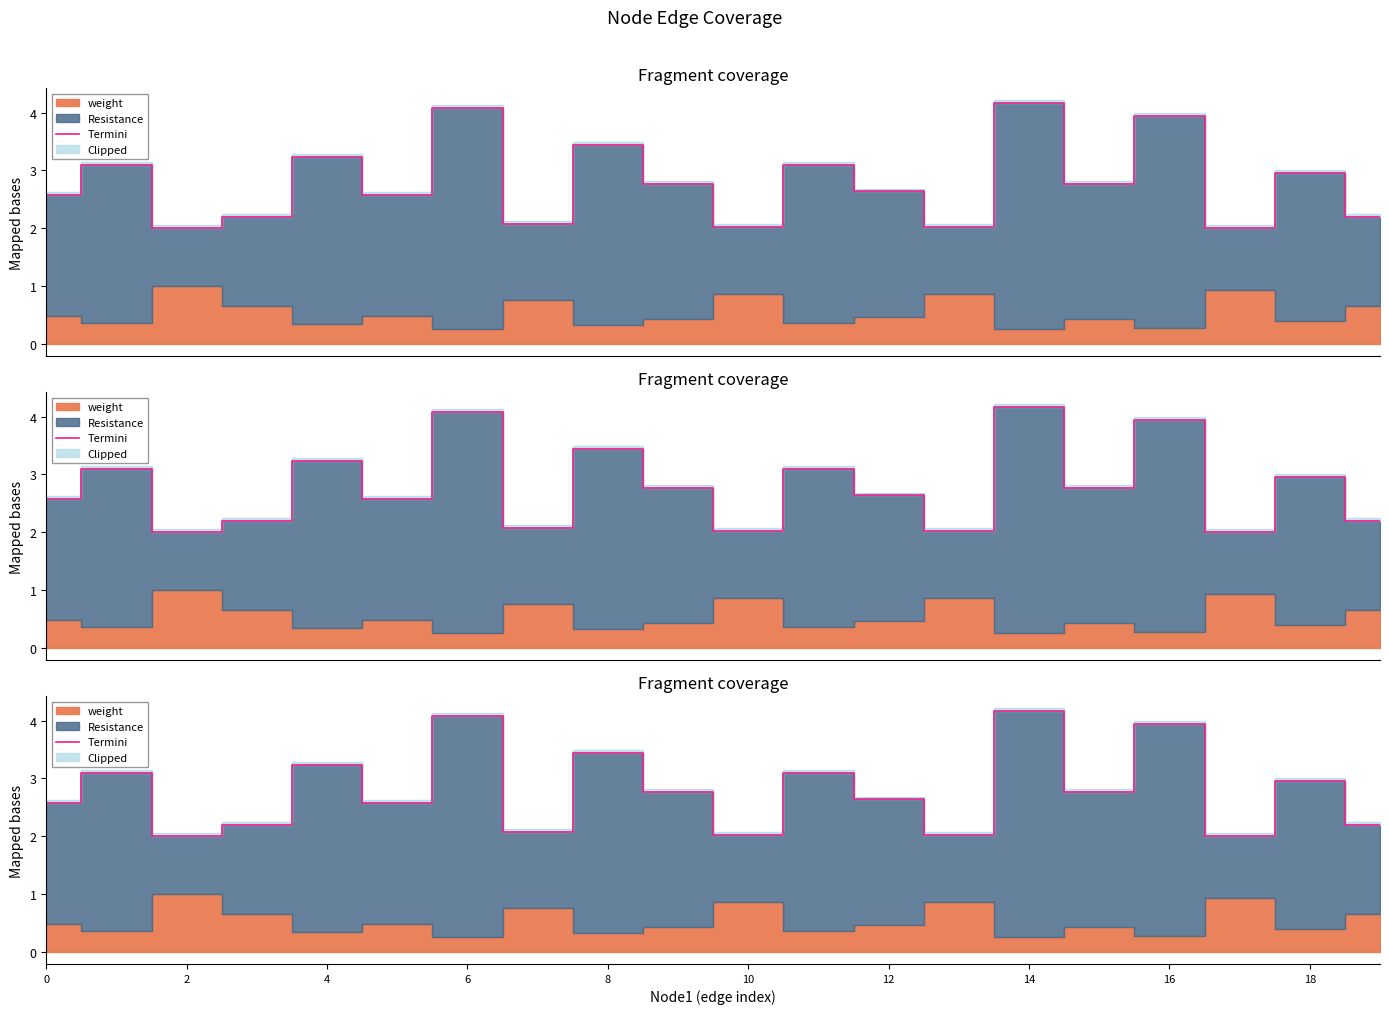

What is the maximum value shown in the chart?

4.2